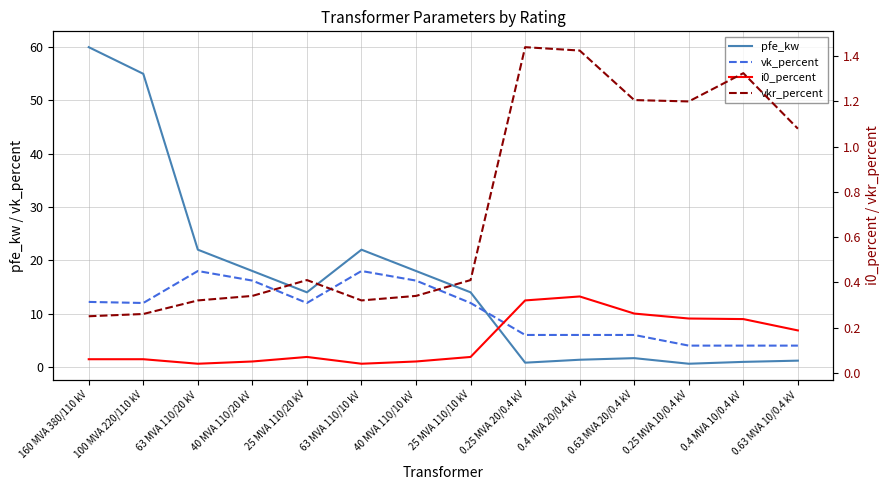

Which label corresponds to the smallest value in the chart?

63 MVA 110/20 kV